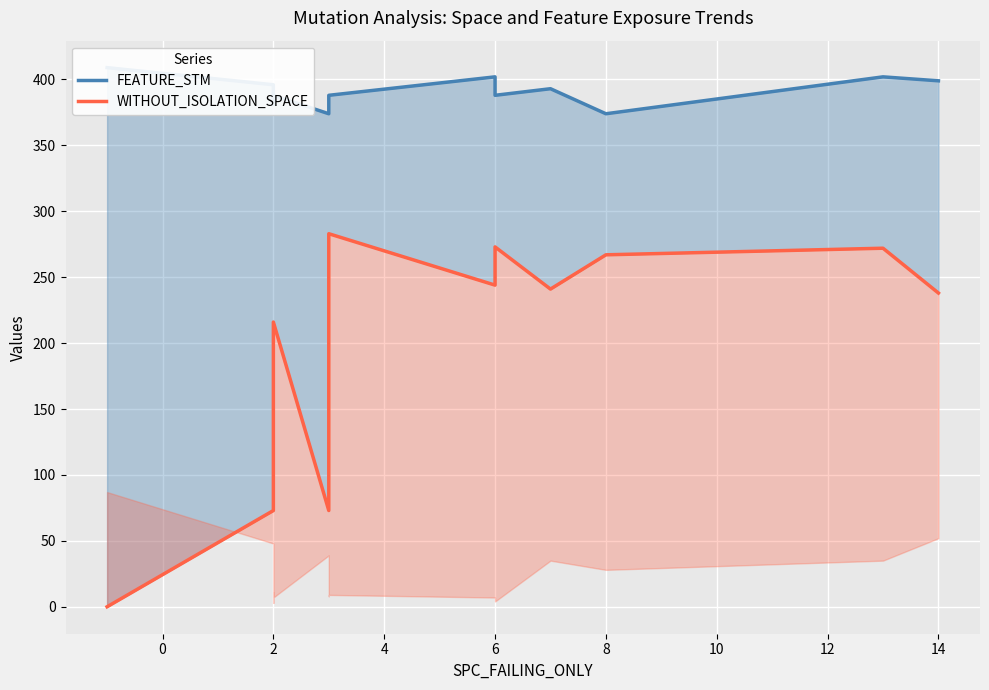

Rank the series at 6 from lowest to highest value.

WITHOUT_ISOLATION_SPACE, FEATURE_STM